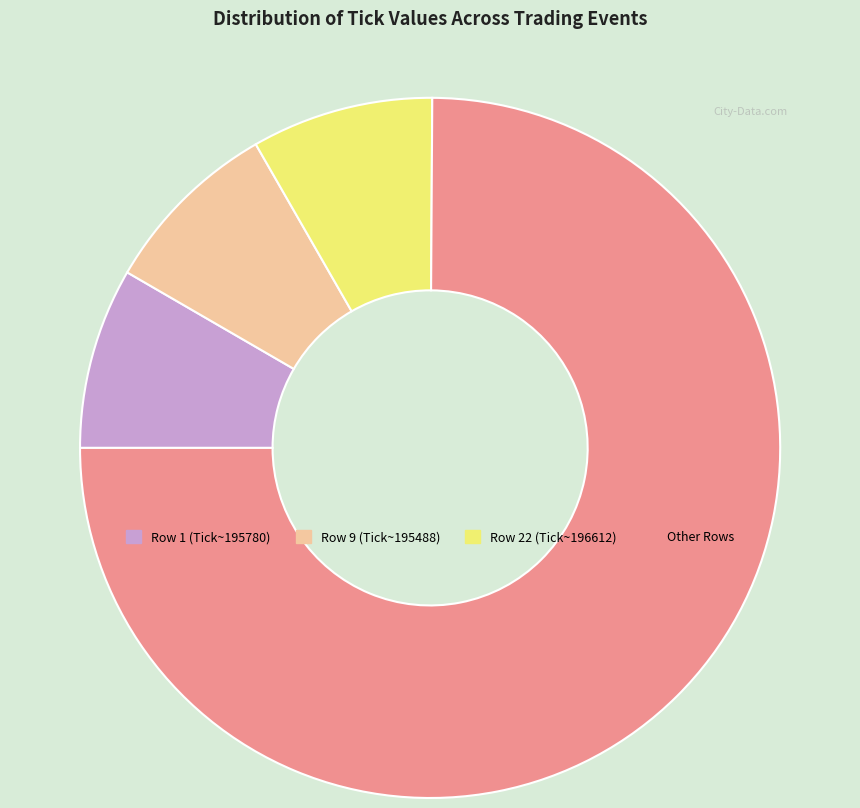

How many slices are in this pie chart?

4